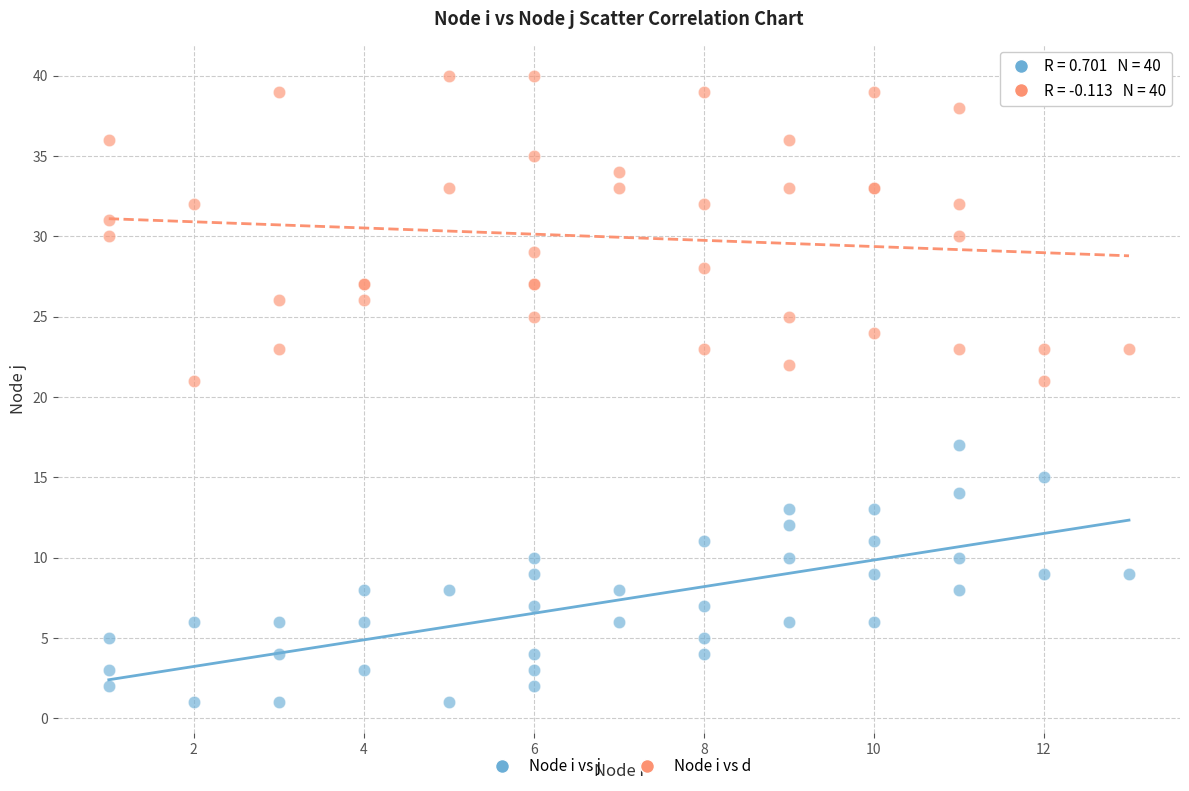

Which series has the largest Y range (max minus min)?

Node i vs d